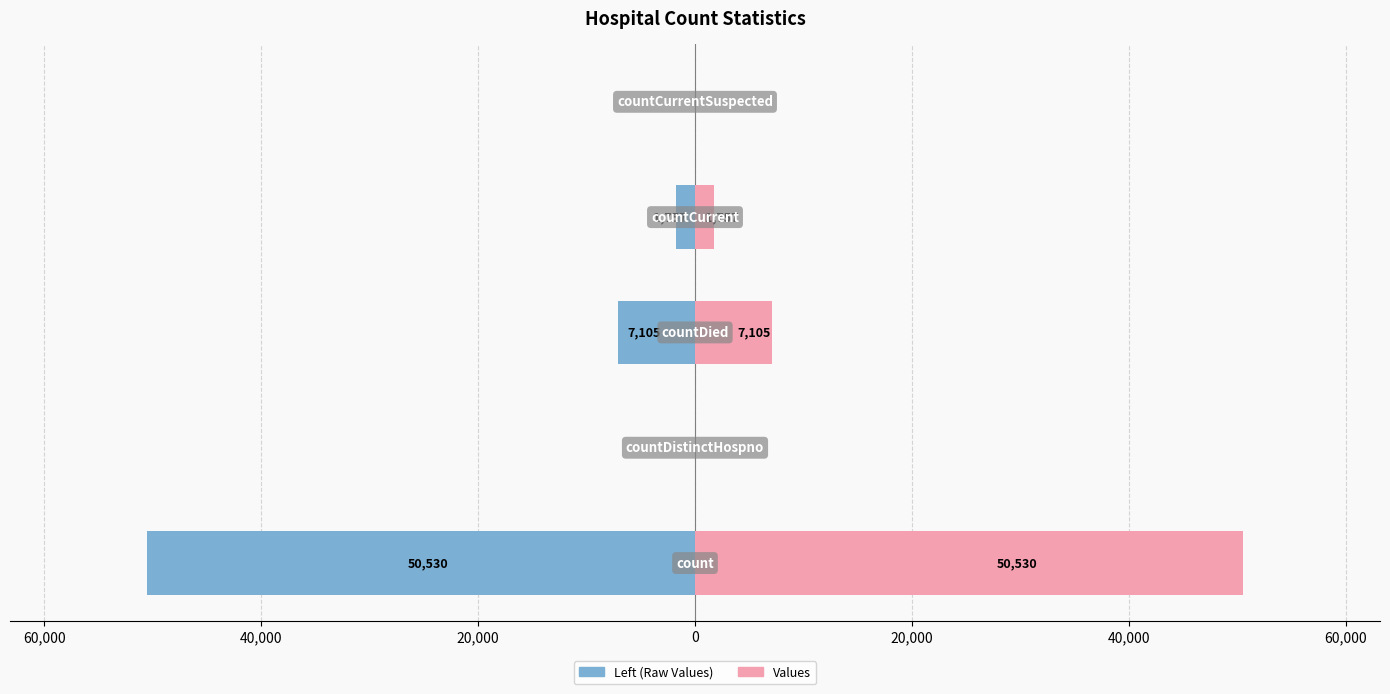

Rank the series by their average value, from lowest to highest.

Raw Values, Values